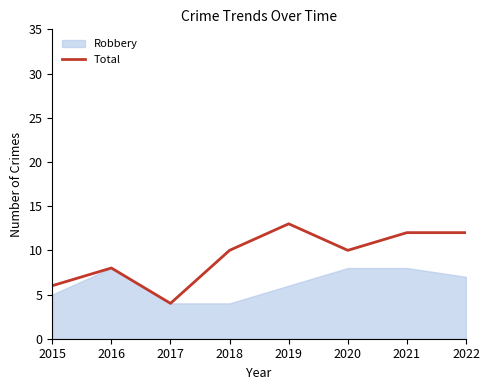

What is the maximum value shown in the chart?

13